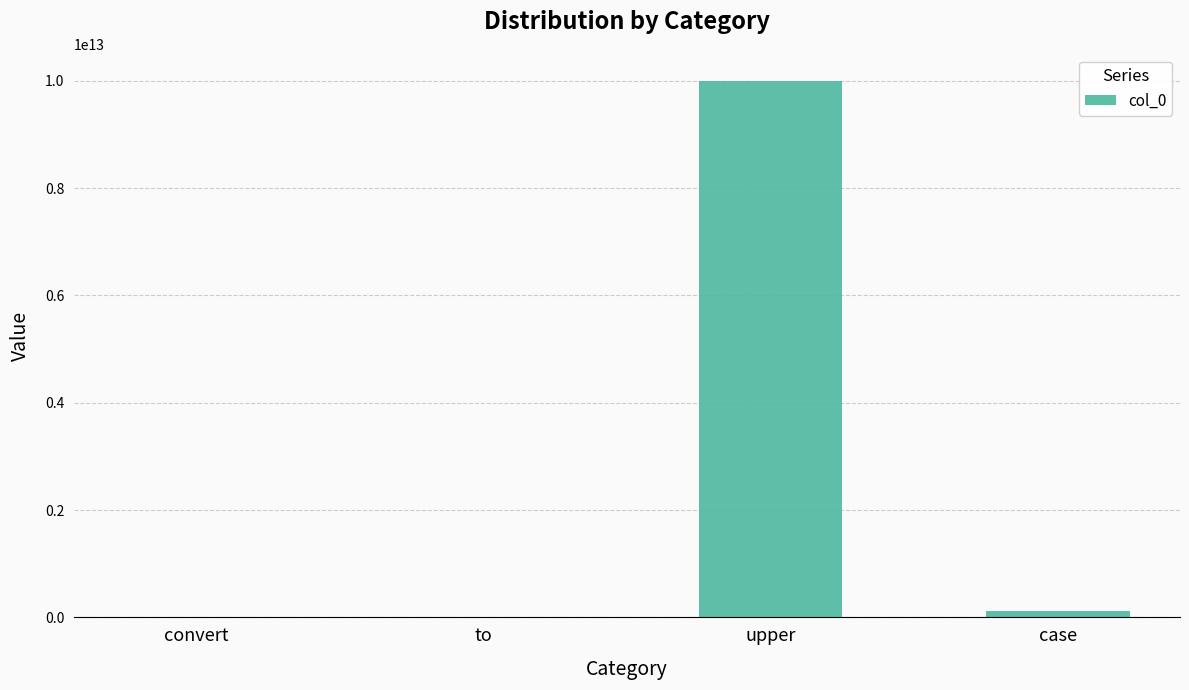

Where does the data first go above 123456789000?

upper